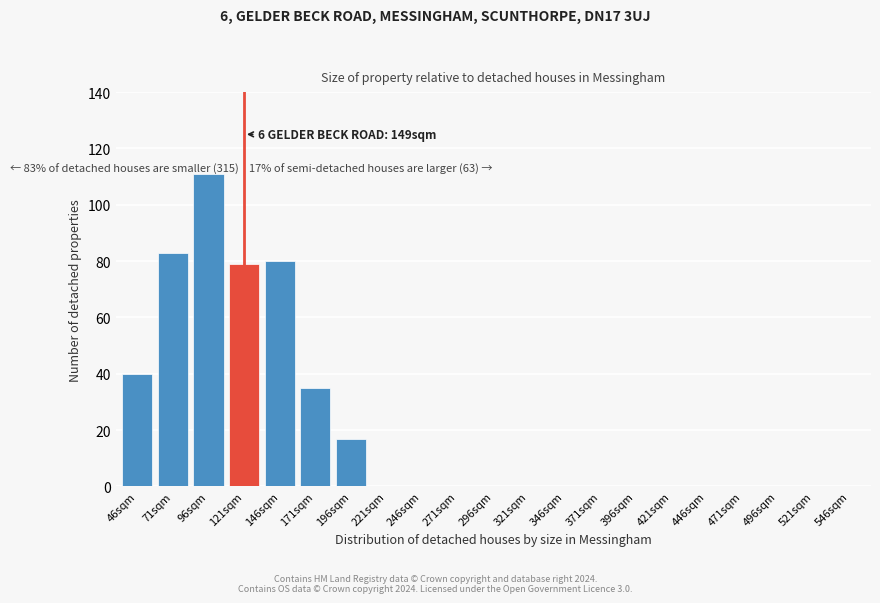

Reading left to right, list all the values displayed in this chart.

46sqm=40	71sqm=83	96sqm=111	121sqm=79	146sqm=80	171sqm=35	196sqm=17	221sqm=0	246sqm=0	271sqm=0	296sqm=0	321sqm=0	346sqm=0	371sqm=0	396sqm=0	421sqm=0	446sqm=0	471sqm=0	496sqm=0	521sqm=0	546sqm=0